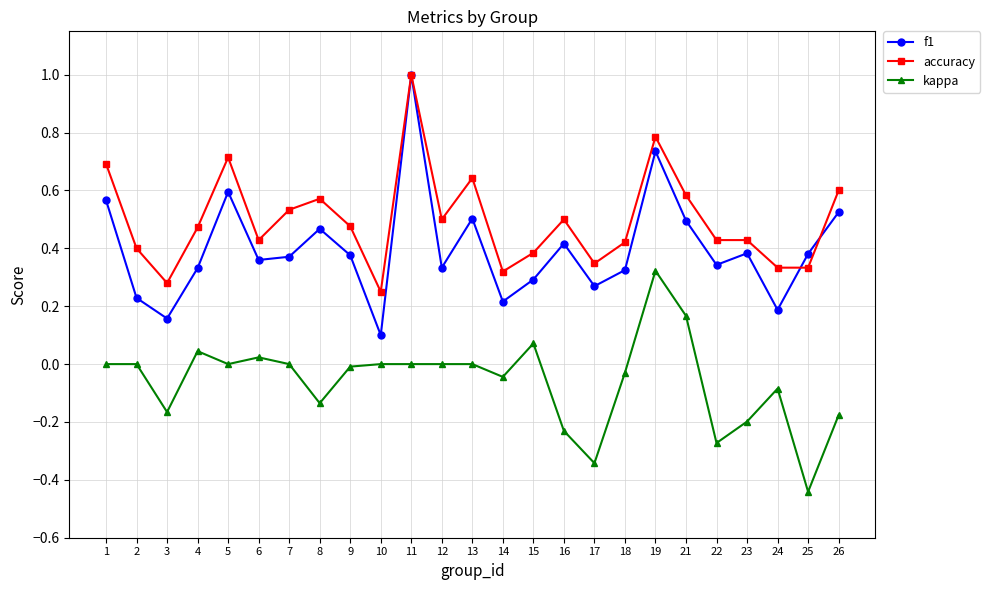

Which series has the widest spread of values?

f1